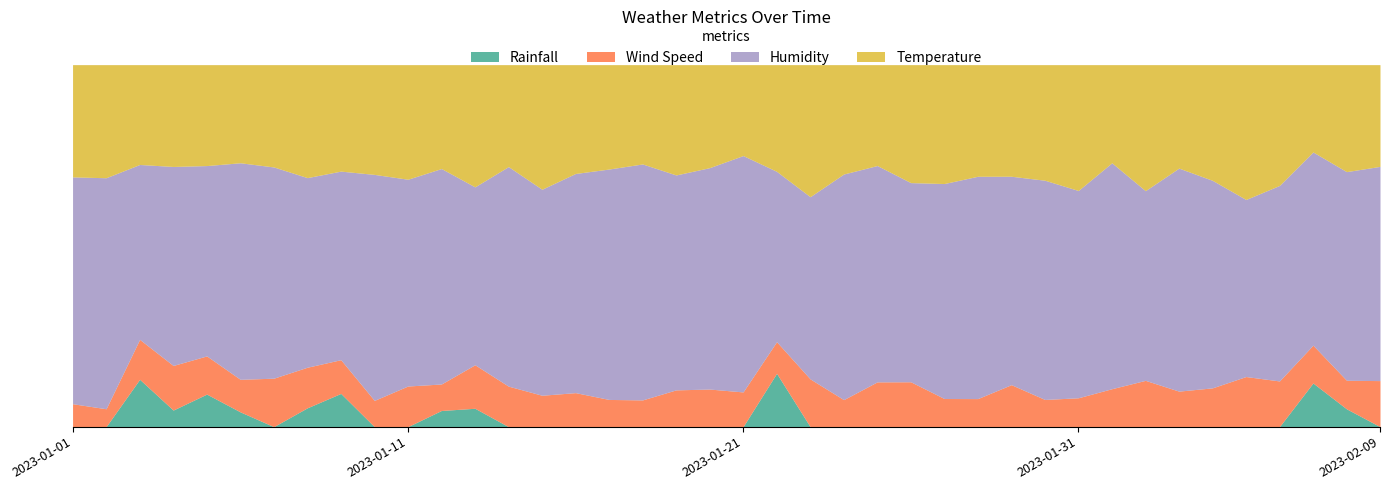

What is the sum of all Temperature values?

1239.4